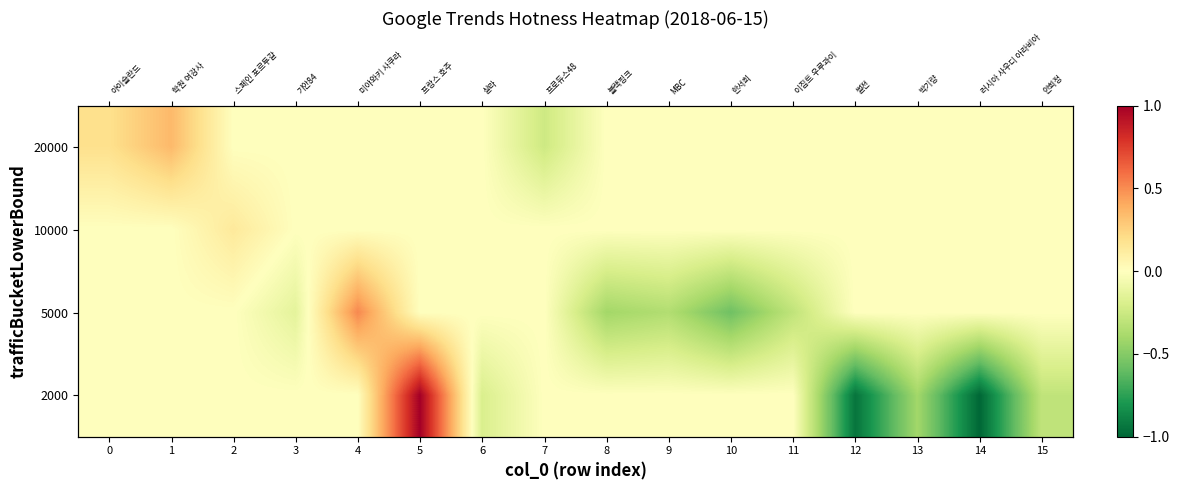

How many values in the row_1 series exceed 0?

1